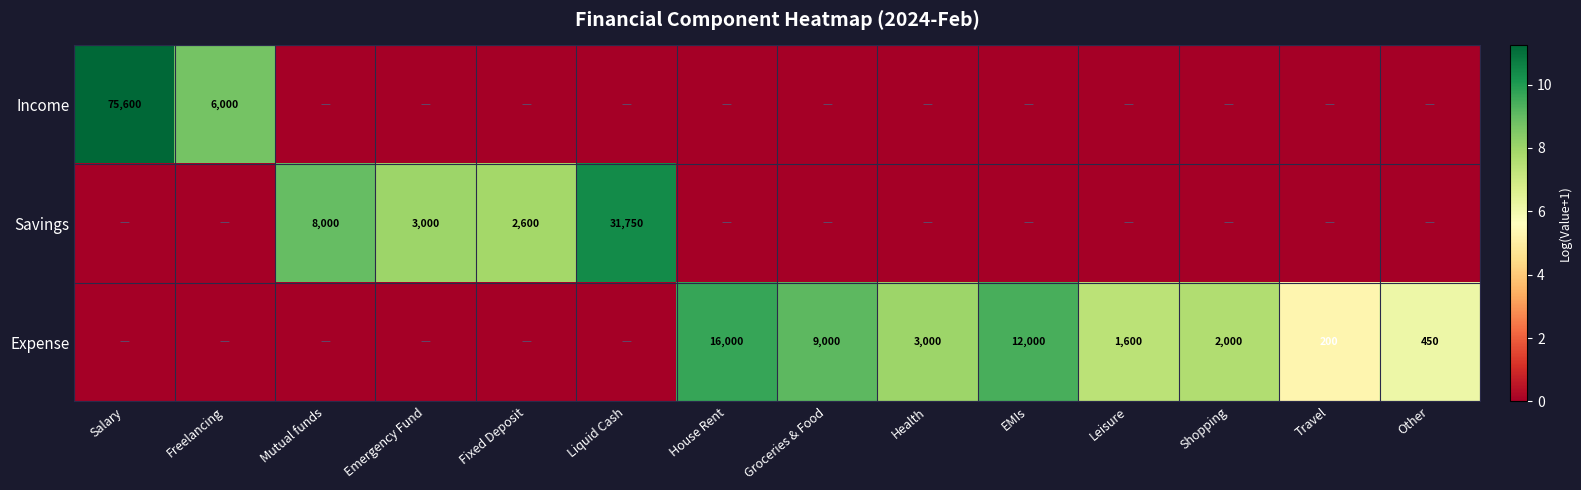

Is it true that Expense equals 59 at Travel?

False